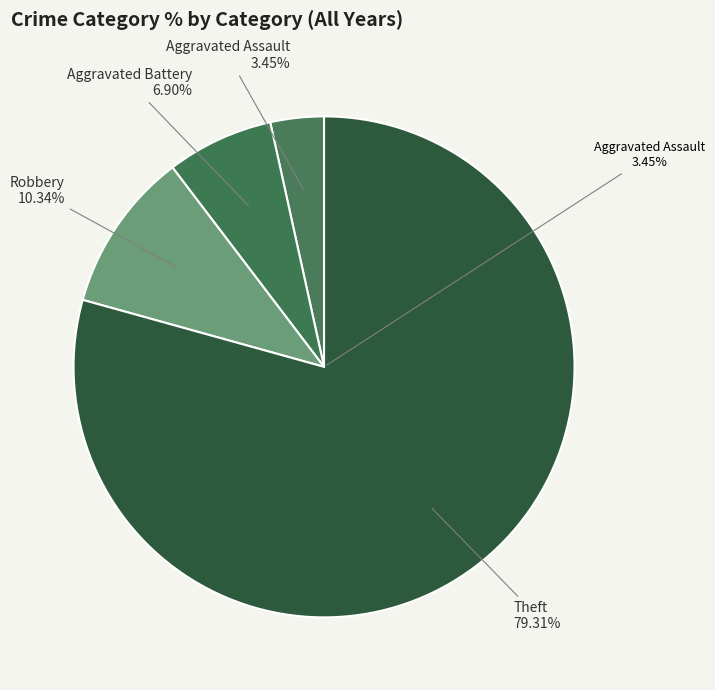

True or false: Theft 2021 accounts for 1% of the total.

False